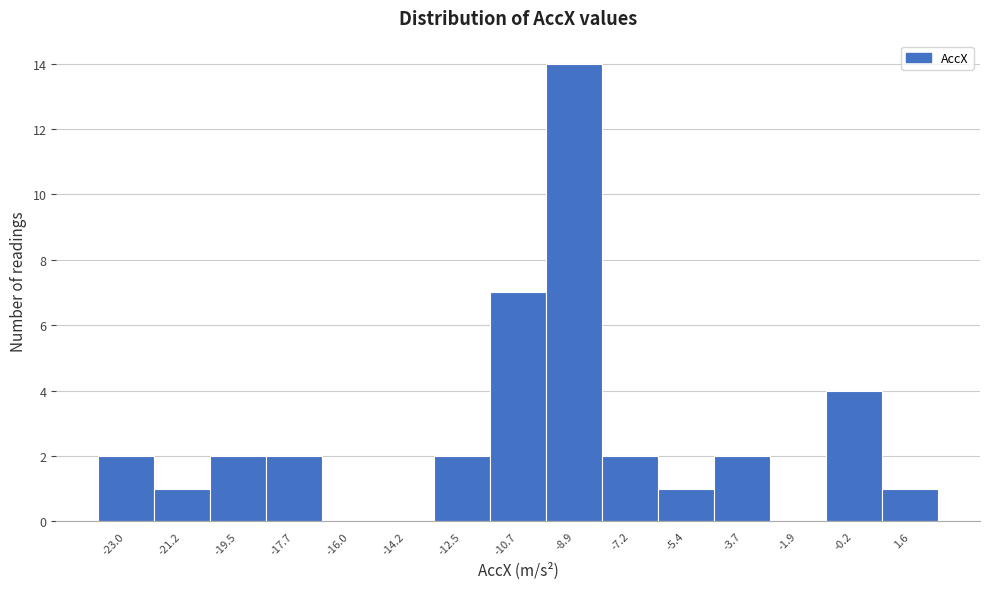

How tall is the bar that spans -6.4 to -4.6 on the x-axis? Neither the bar edges nor the heights are printed on the chart, so give them approximately, as read against the axes.

1